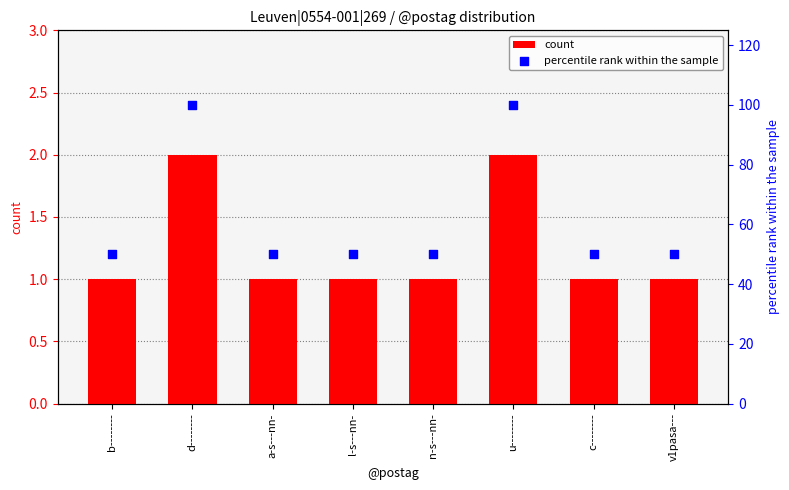

Which series has the largest Y range (max minus min)?

percentile rank within the sample